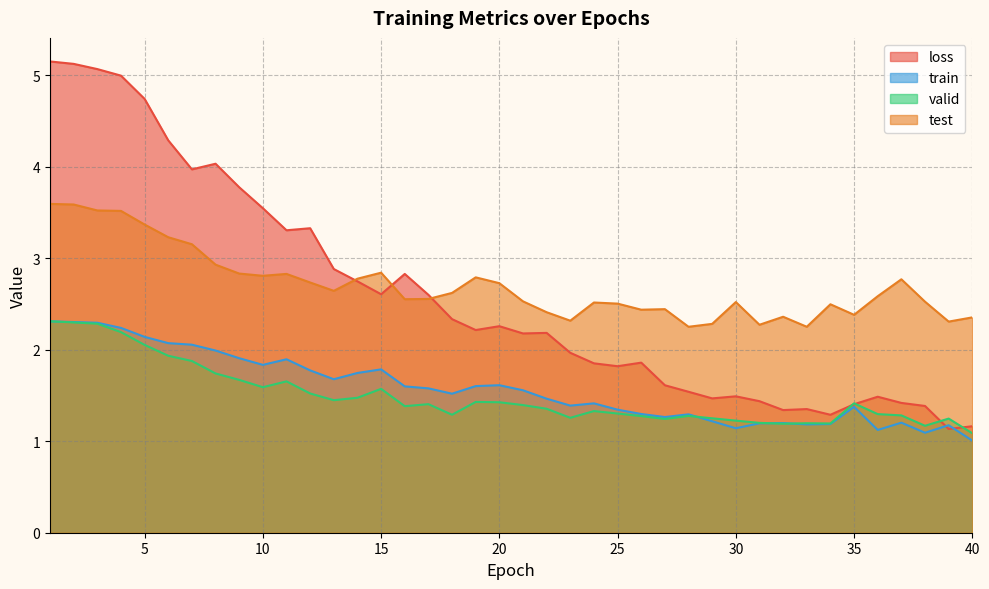

What is the sum of all valid values?

59.8